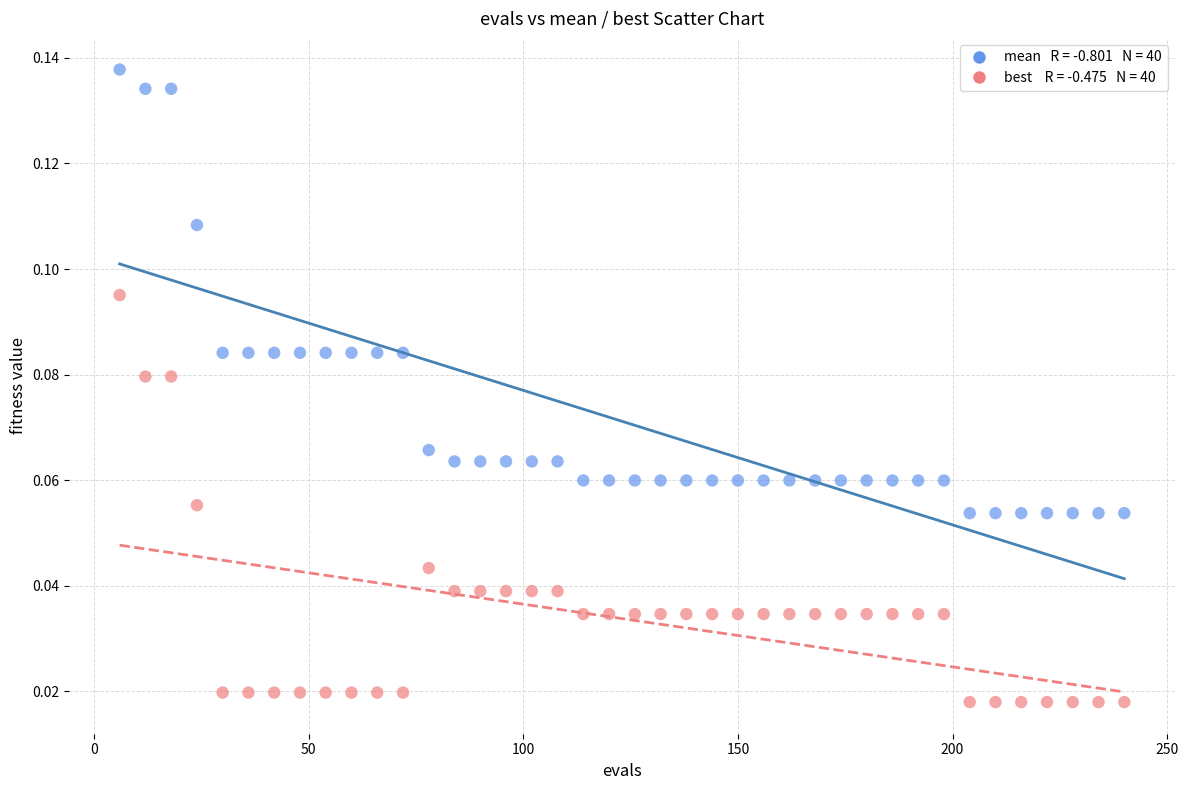

Across all data points, what is the range of X values (max minus min)?

234.0